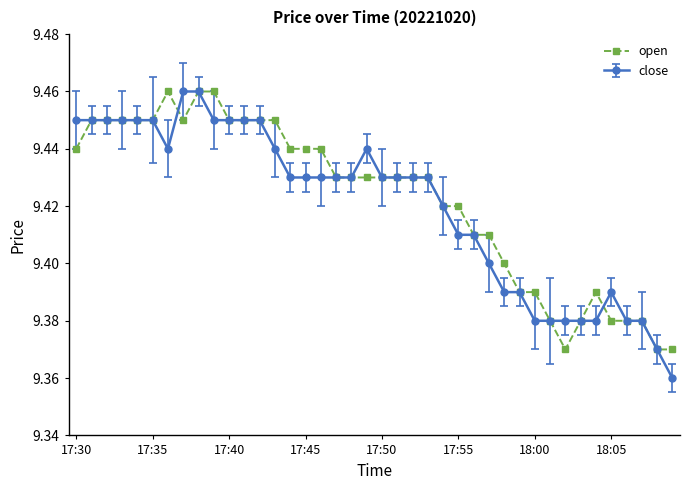

Which series has the largest range (max minus min)?

close